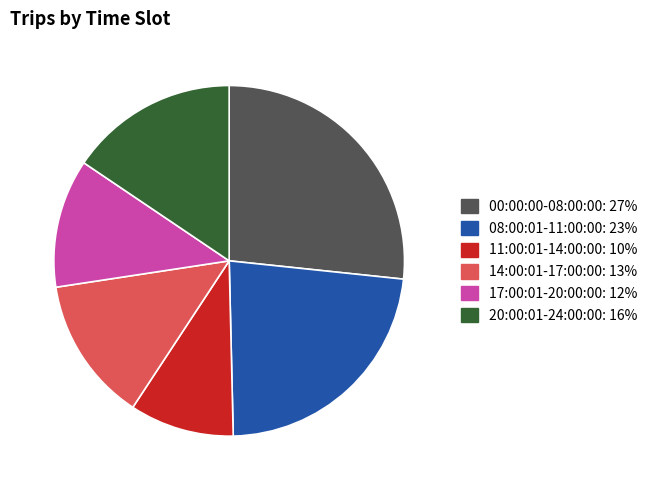

Is the sum of 20:00:01-24:00:00 and 11:00:01-14:00:00 greater than half?

No